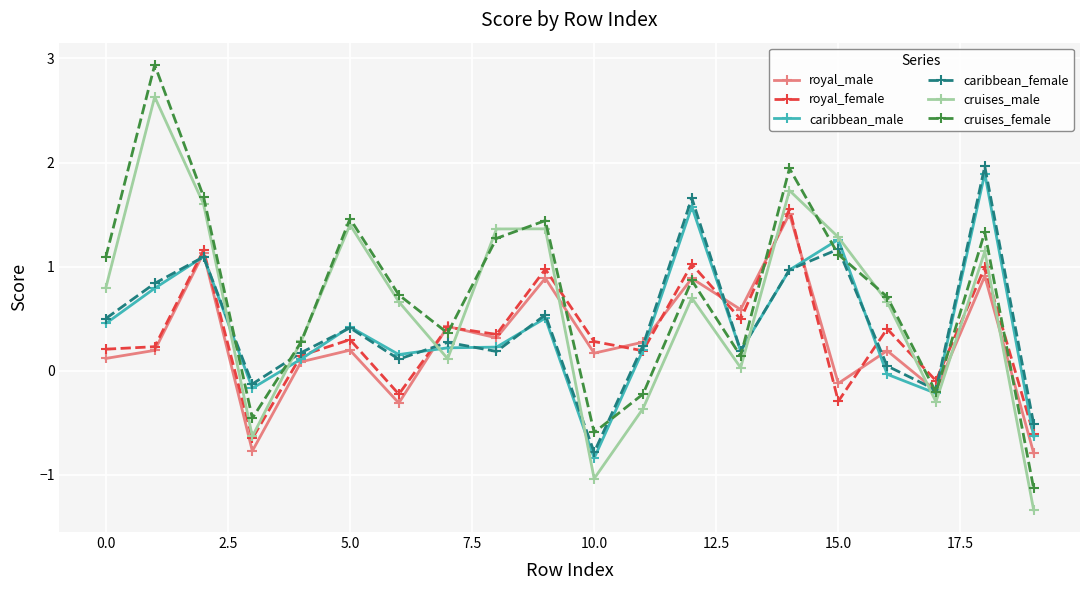

Rank the series by their maximum value, from lowest to highest.

royal_male, royal_female, caribbean_male, caribbean_female, cruises_male, cruises_female